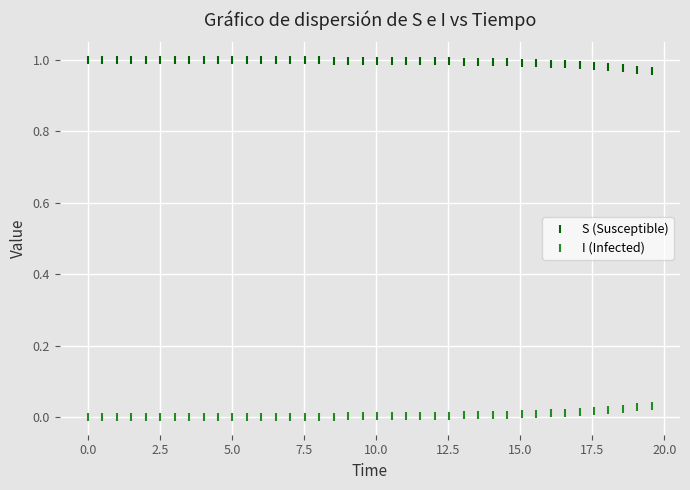

What are all the series names shown in the legend?

S (Susceptible), I (Infected)